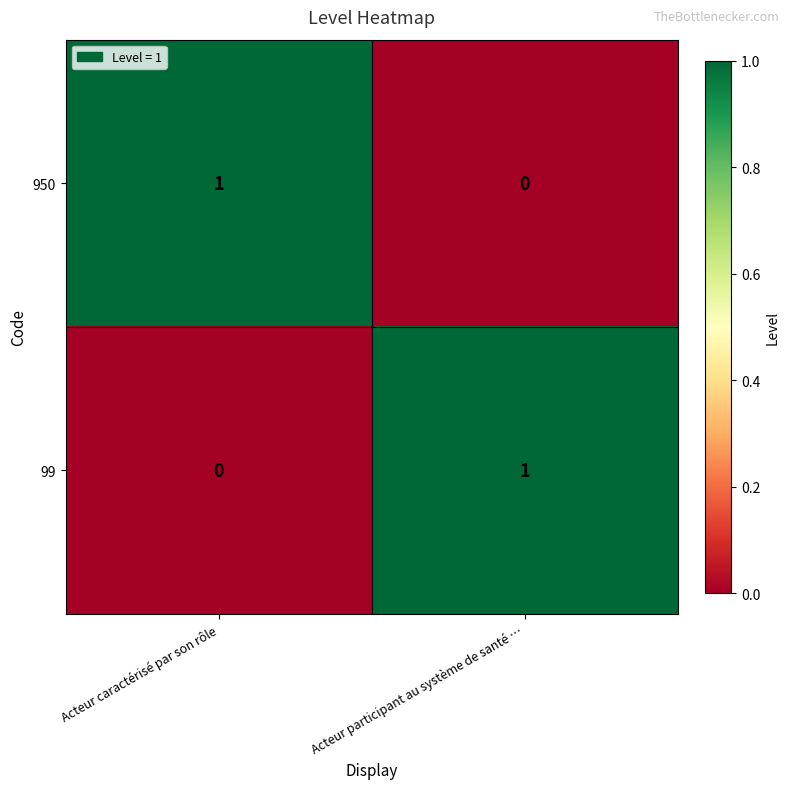

At which label is 950 closest to 0?

Acteur participant au système de santé …